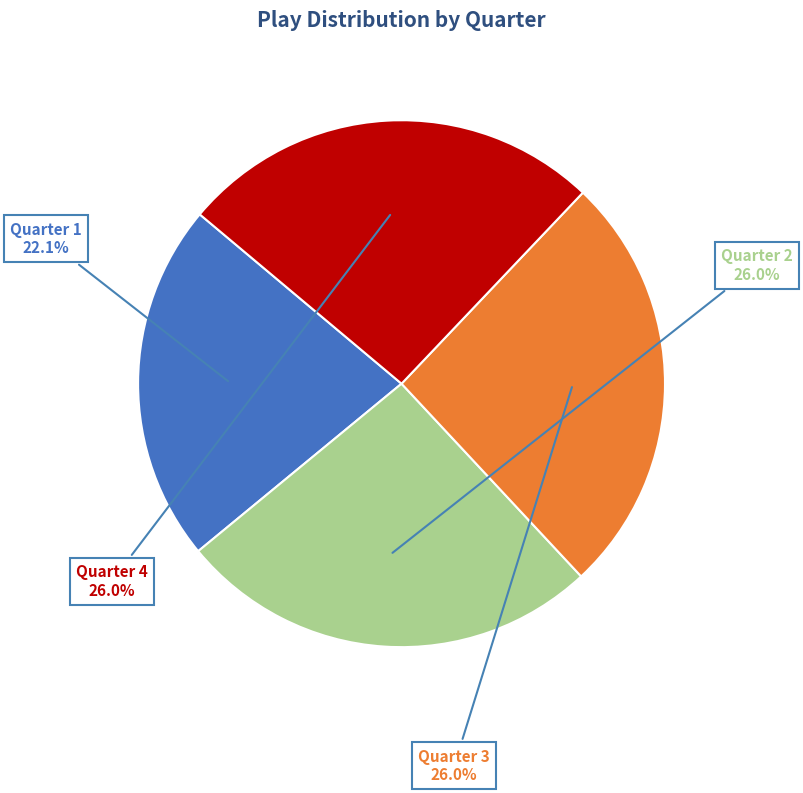

Count the number of slices in the pie.

4